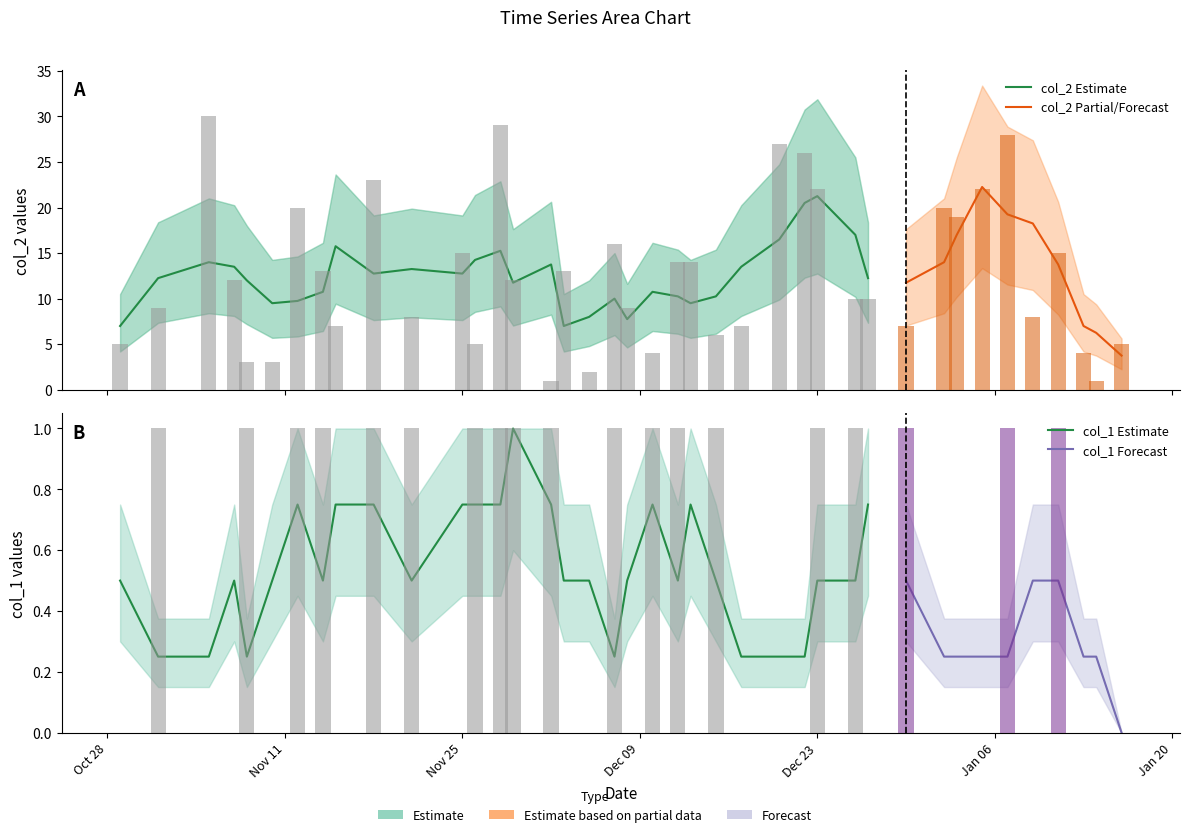

At 20150107, list the series in order from smallest to largest.

col_1, col_2